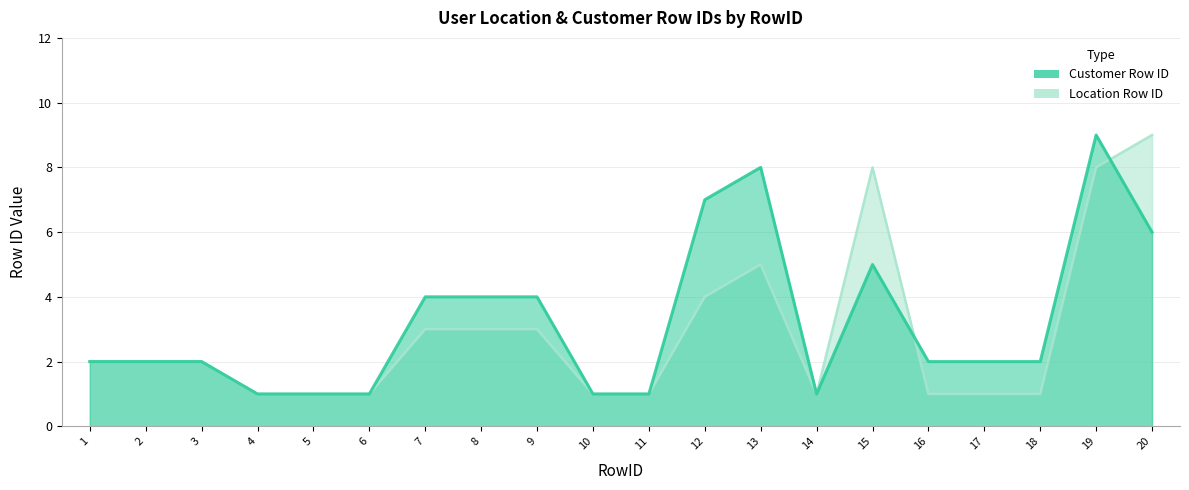

Read the Location Row ID value at 18.

1